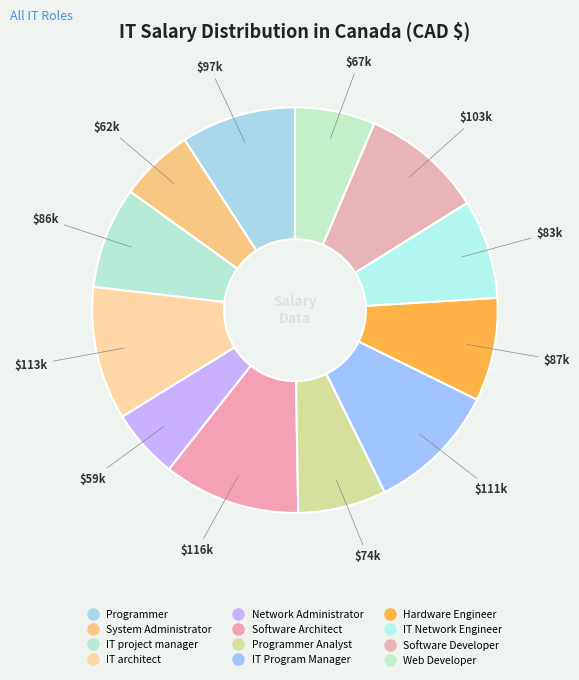

How many segments does this pie chart have?

12